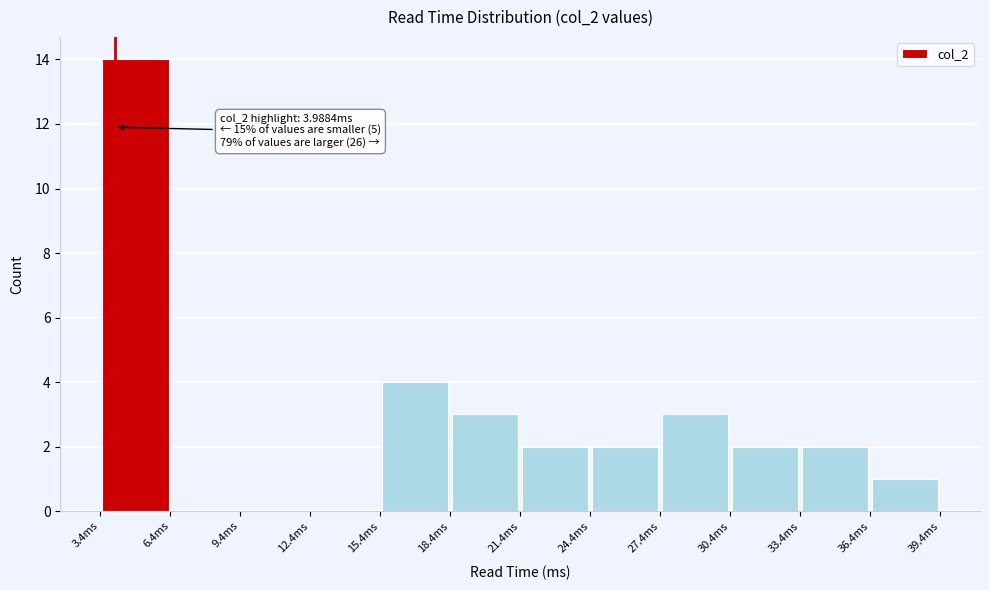

Over which range of the x-axis is the bar tallest?

3.5 to 6.5